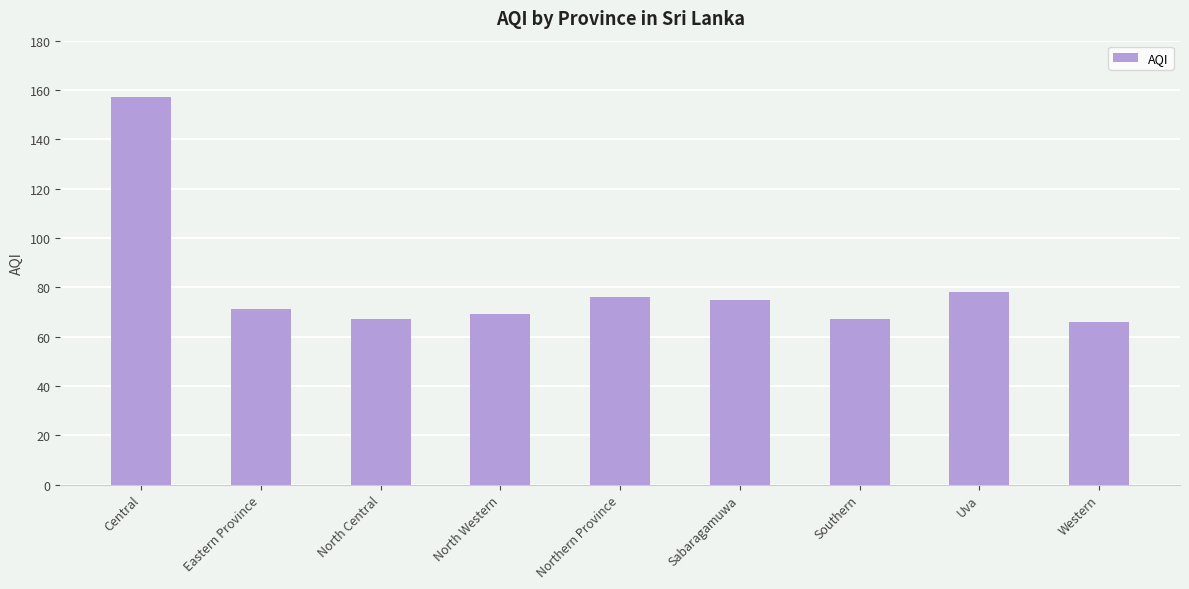

Read the value at Western.

66